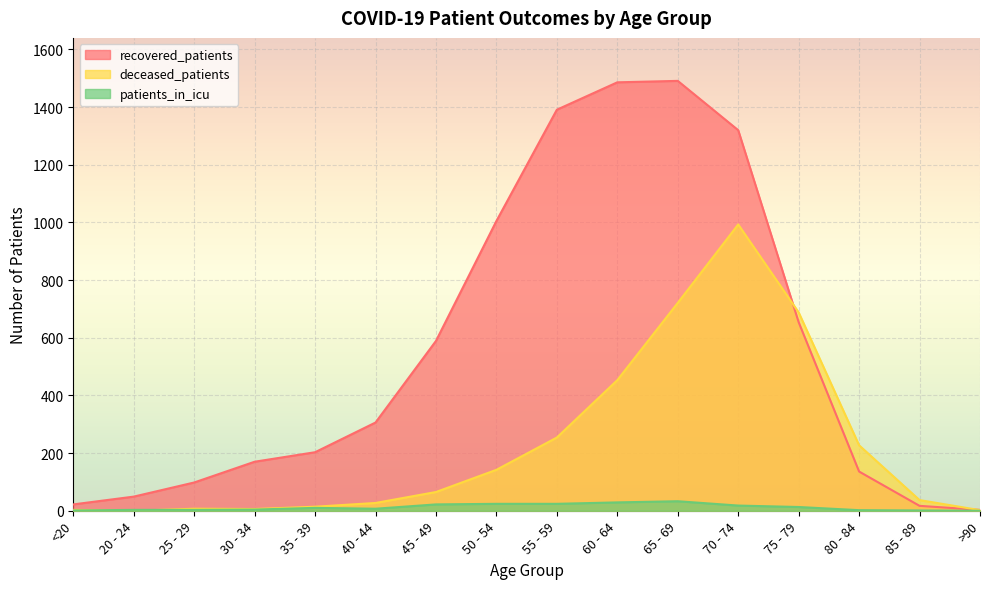

What is the difference between the highest and lowest values at 60 - 64?

1457